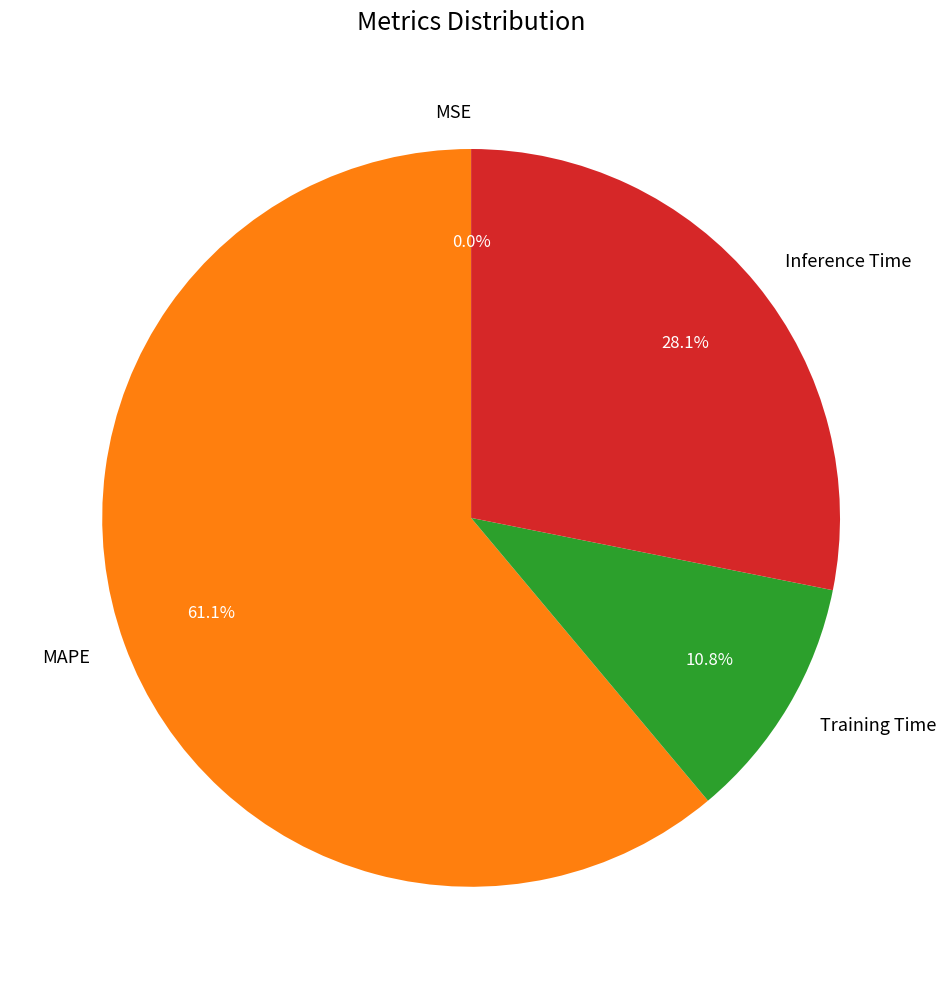

Does any single category account for the majority?

Yes